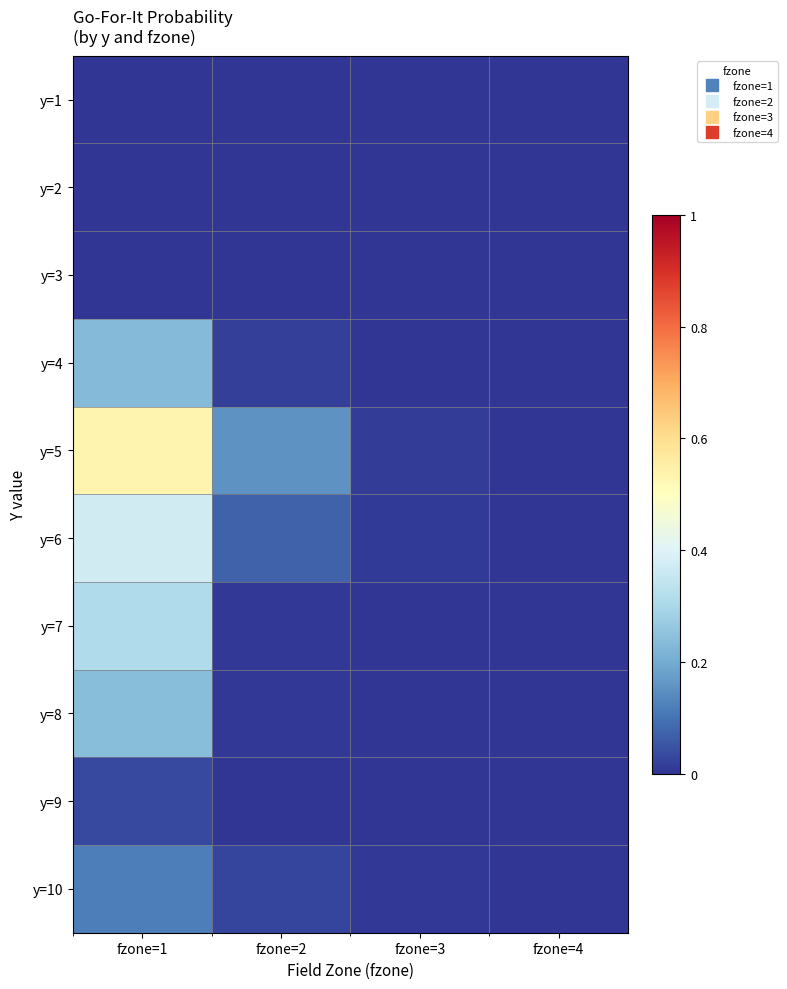

Between fzone=1 and fzone=2, which series saw the biggest shift?

y=5